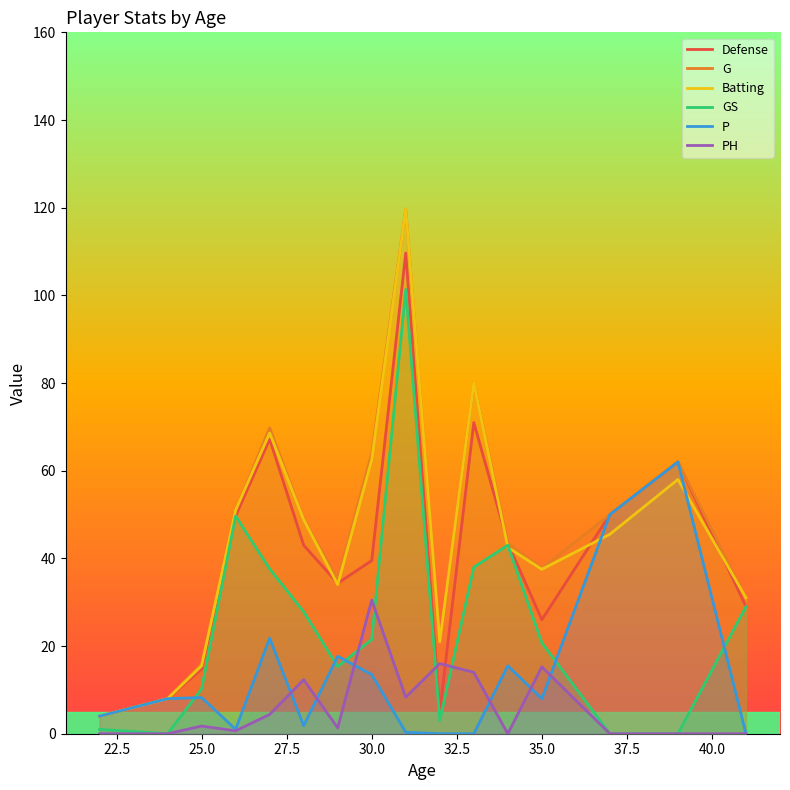

What position from the left is 25.0?

3